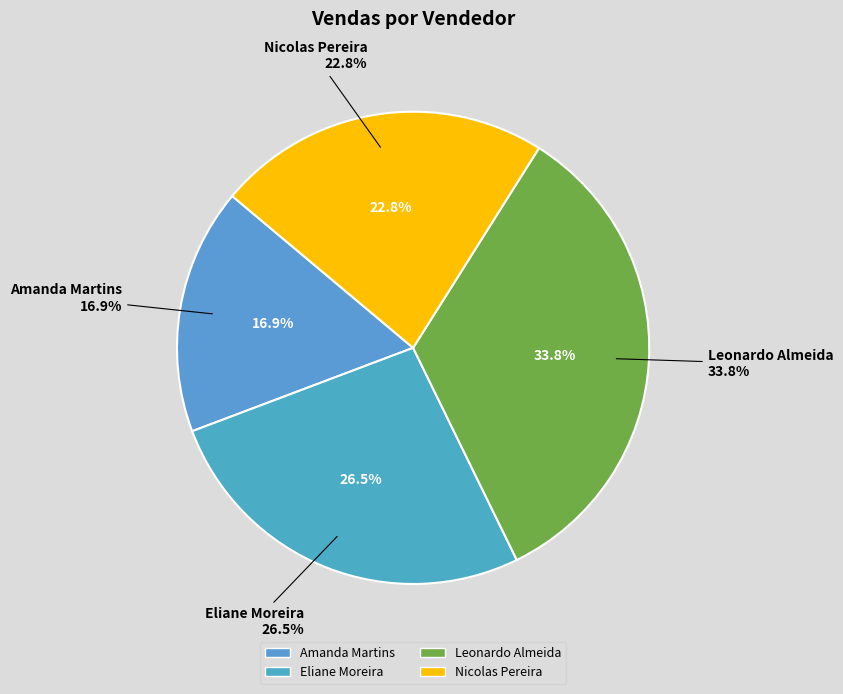

Is there a majority slice in this chart?

No